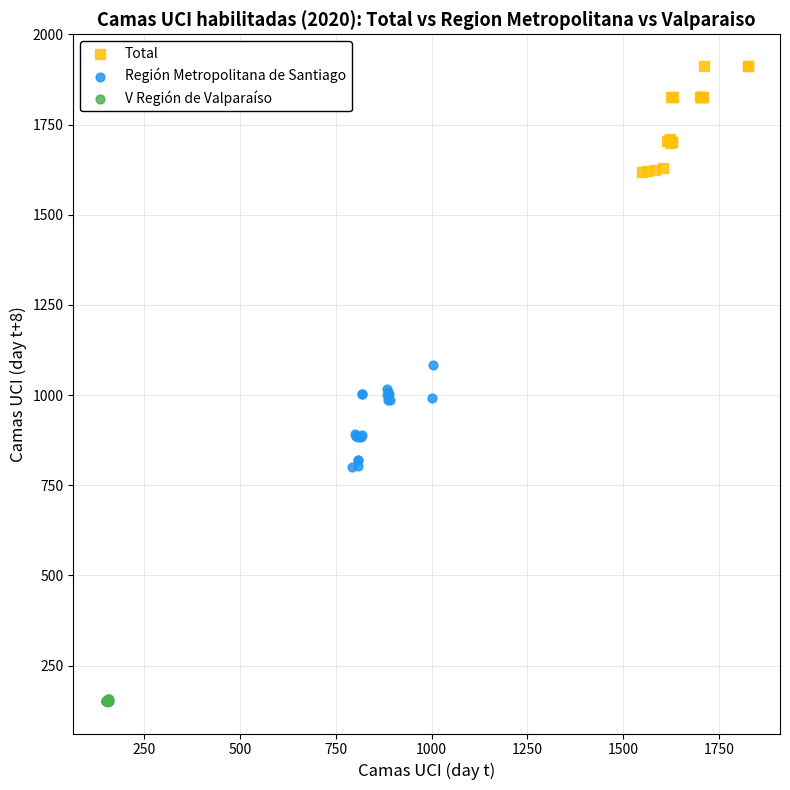

Which series contains the lowest Y value?

V Región de Valparaíso